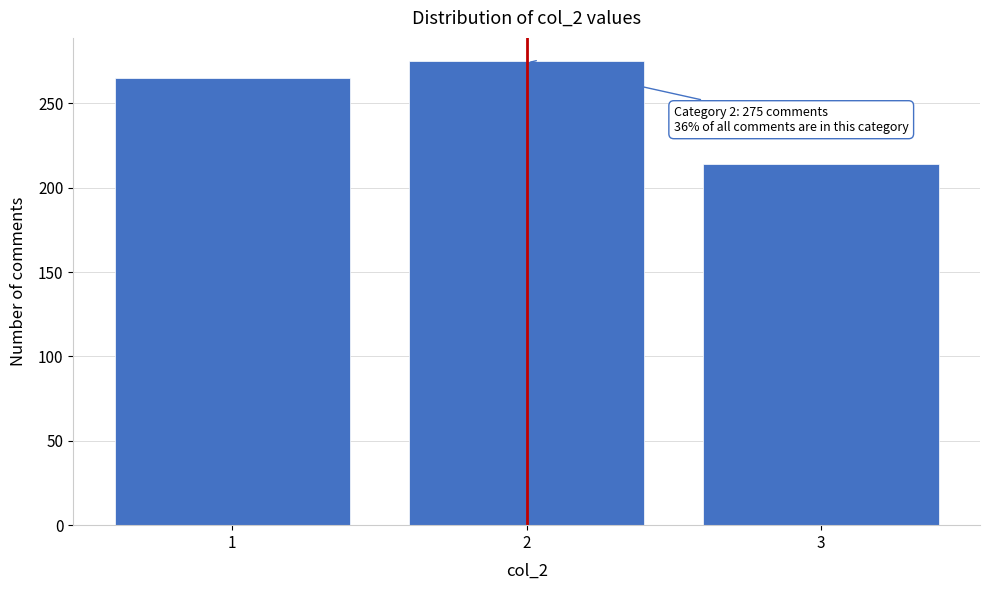

Reading right to left, extract all data points from this chart.

214	275	265